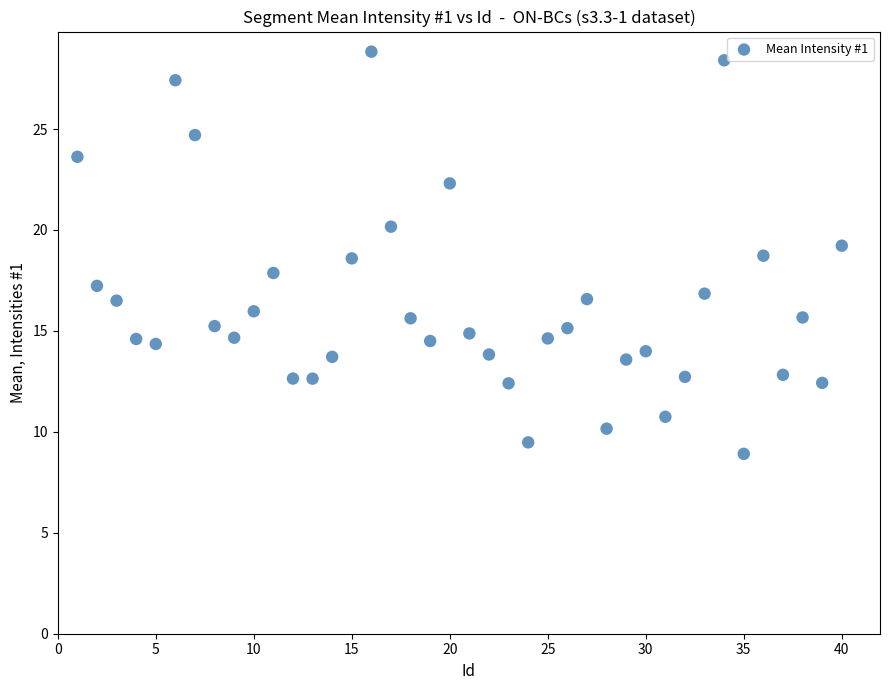

What is the range of X values (max minus min)?

39.0